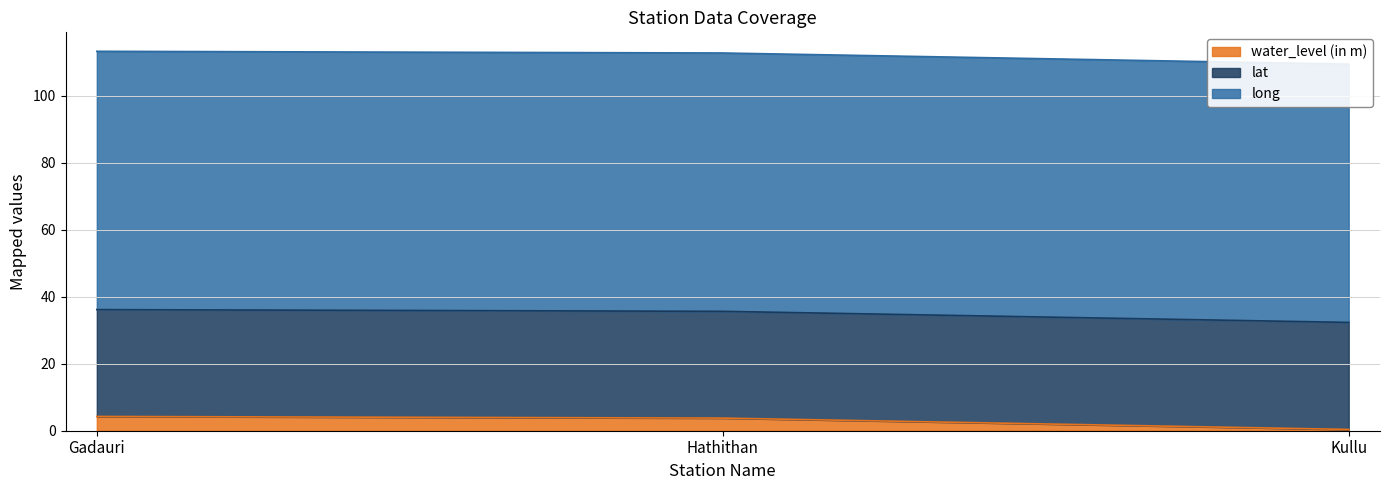

What is the sum of all water_level (in m) values?

8.4